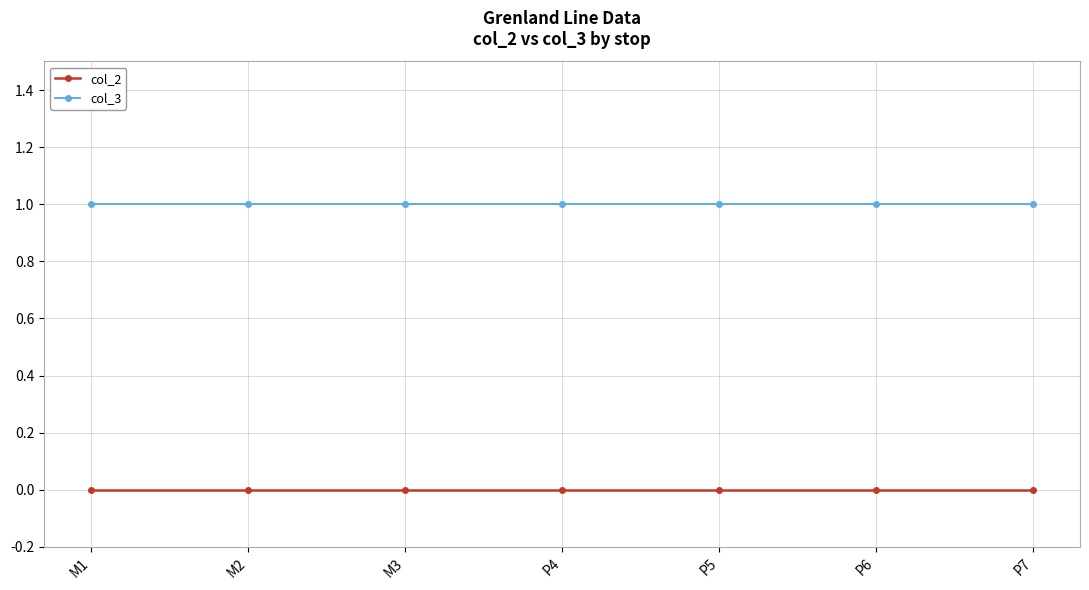

Reading left to right, extract all data points from this chart.

col_2: 0	0	0	0	0	0	0
col_3: 1	1	1	1	1	1	1